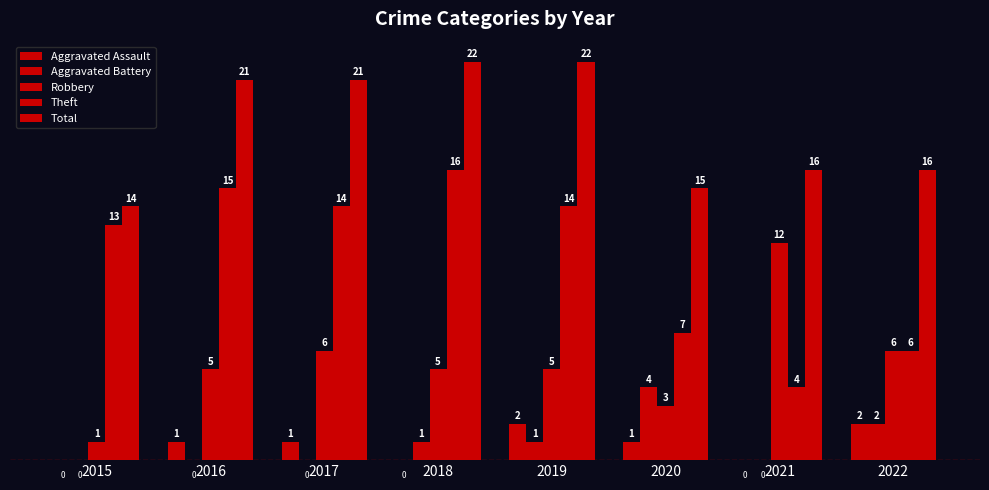

Which series changed the most between 2017 and 2018?

Theft